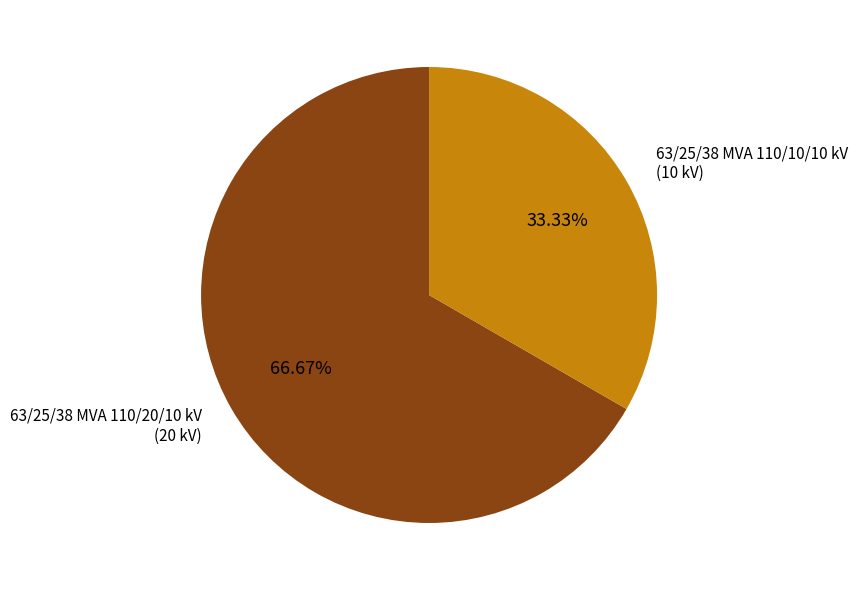

Which slice is the smallest?

63/25/38 MVA 110/10/10 kV